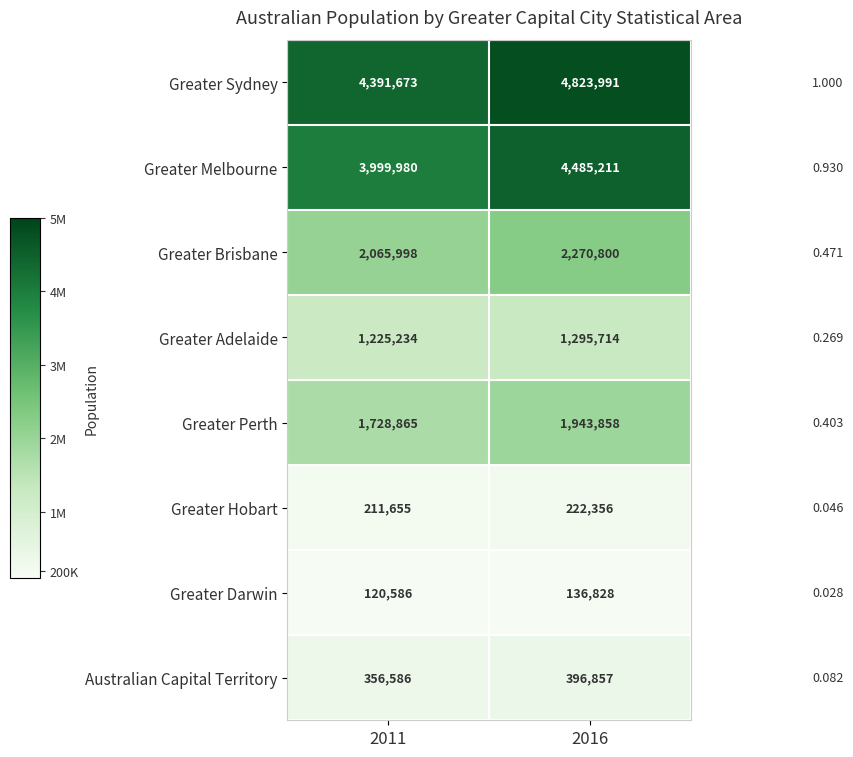

List the series in order of their peak value, lowest first.

Greater Darwin, Greater Hobart, Australian Capital Territory, Greater Adelaide, Greater Perth, Greater Brisbane, Greater Melbourne, Greater Sydney